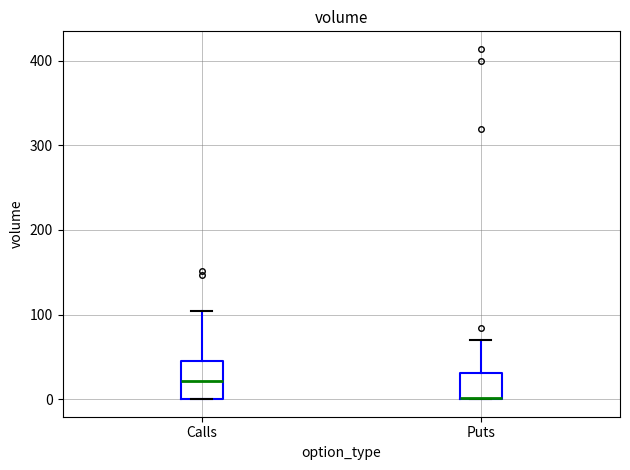

Reading left to right, read every box against the y-axis: the position of its median line, the range the box covers, and the ends of its whiskers. The values are not printed on the chart, so give them approximately, as read against the axis.

Calls: median 20, box 0 to 50, whiskers 0 to 100
Puts: median 0, box 0 to 30, whiskers 0 to 70